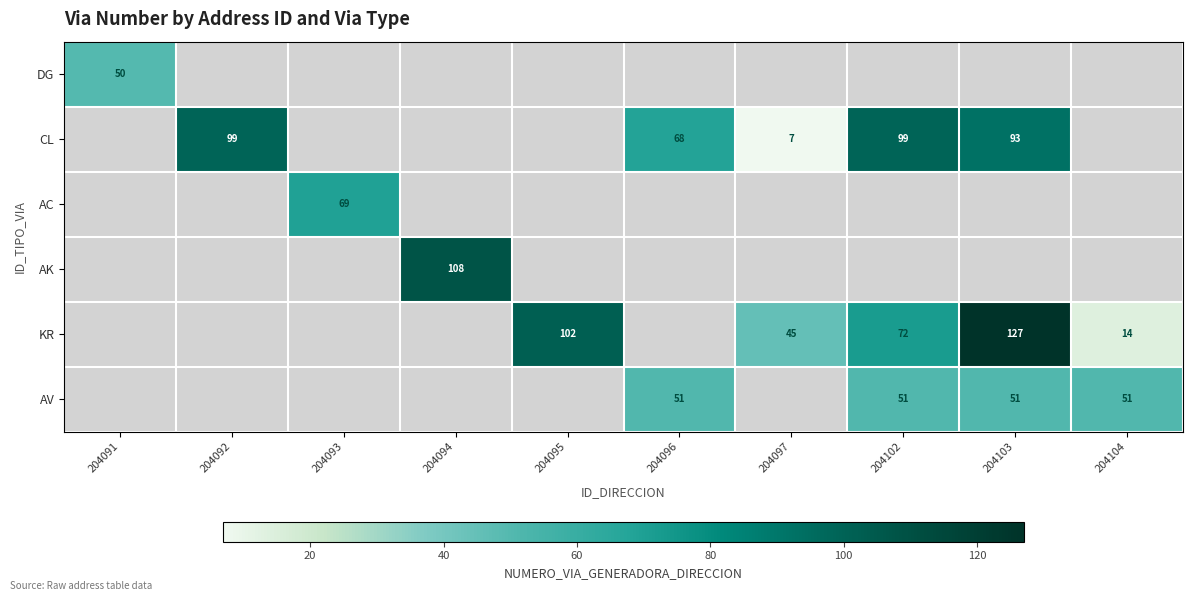

True or false: AV has a value of 51 at 204096.

True